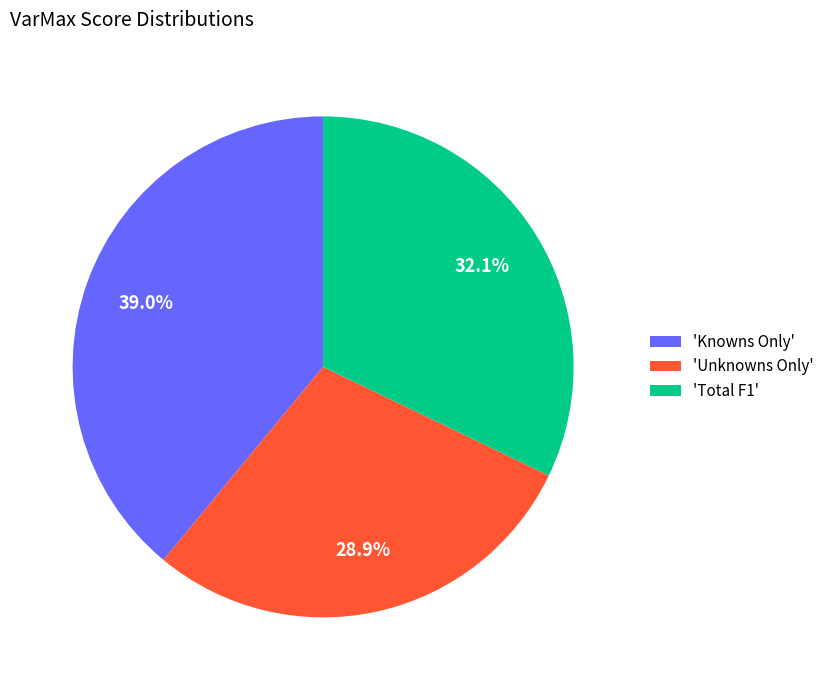

Between 'Knowns Only' and 'Unknowns Only', which is larger?

'Knowns Only'